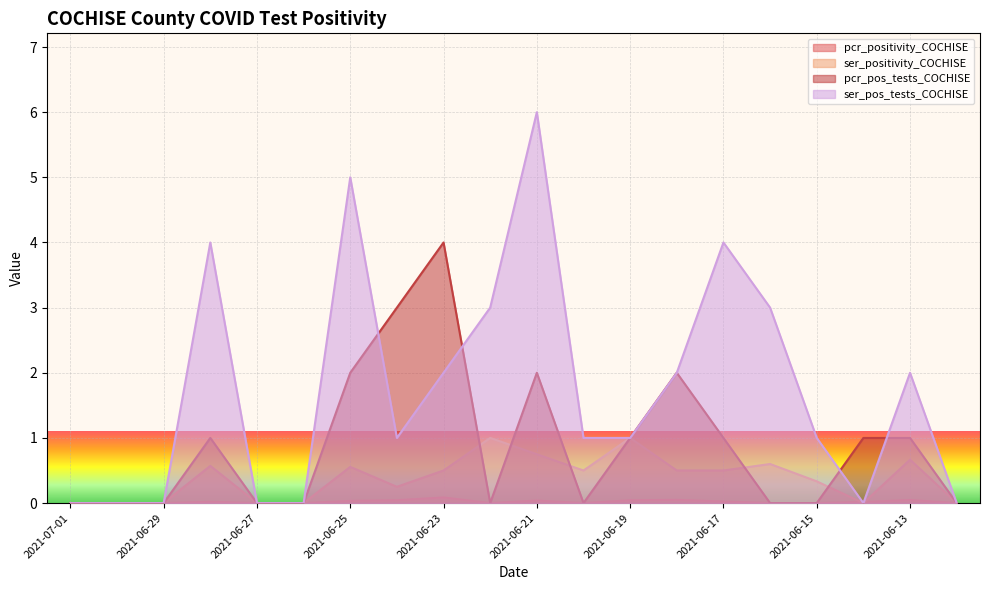

Reading left to right, extract all data points from this chart.

pcr_positivity_COCHISE: 0.0	0.0	0.0	0.0	0.0	0.0	0.0	0.0	0.1	0.0	0.0	0.0	0.0	0.1	0.0	0.0	0.0	0.0	0.0	0.0
ser_positivity_COCHISE: 0.0	0.0	0.0	0.6	0.0	0.0	0.6	0.2	0.5	1.0	0.8	0.5	1.0	0.5	0.5	0.6	0.3	0.0	0.7	0.0
pcr_pos_tests_COCHISE: 0.0	0.0	0.0	1.0	0.0	0.0	2.0	3.0	4.0	0.0	2.0	0.0	1.0	2.0	1.0	0.0	0.0	1.0	1.0	0.0
ser_pos_tests_COCHISE: 0.0	0.0	0.0	4.0	0.0	0.0	5.0	1.0	2.0	3.0	6.0	1.0	1.0	2.0	4.0	3.0	1.0	0.0	2.0	0.0